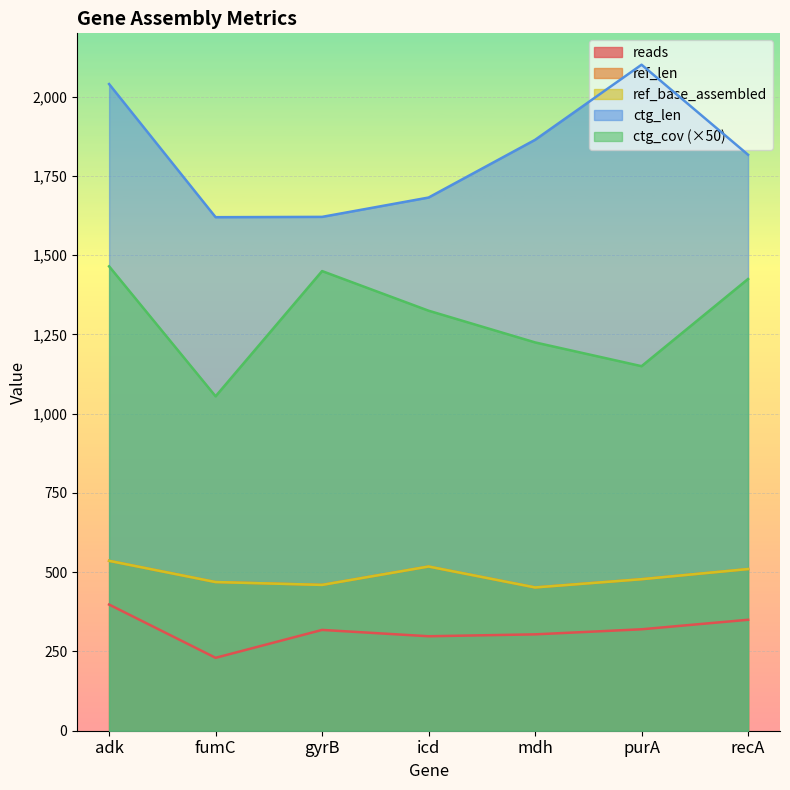

True or false: ref_len has more than 2 interior local peaks.

False